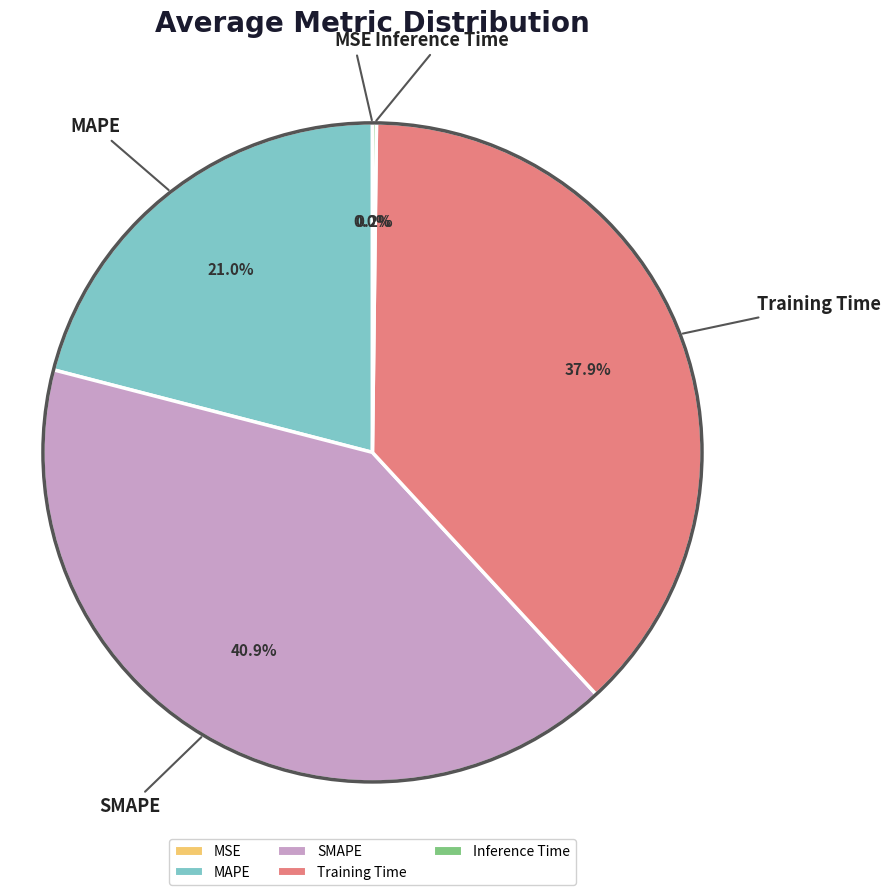

Is it true that MAPE is 26% of the pie?

False